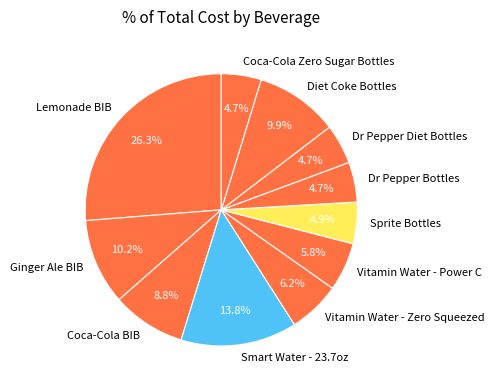

What is the ratio of the value at Dr Pepper Diet Bottles to the value at Ginger Ale BIB?

0.5